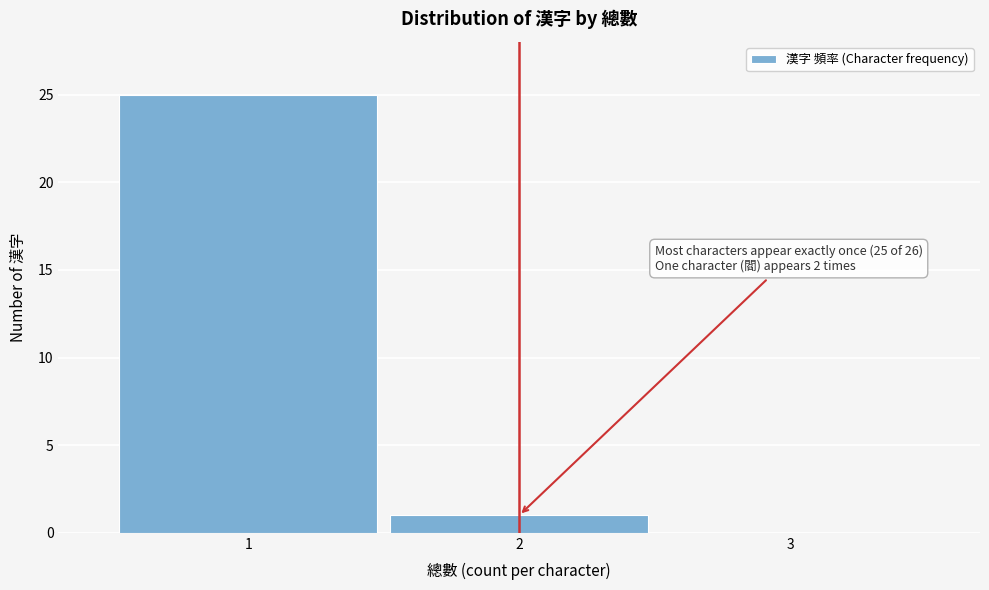

Which range on the x-axis has the tallest bar?

0.5 to 1.5